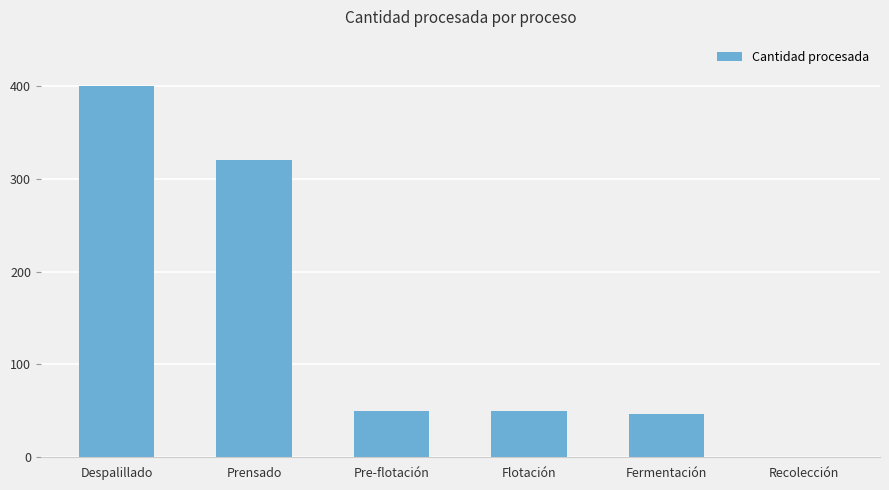

The value at Flotación is 74.0. True or false?

False